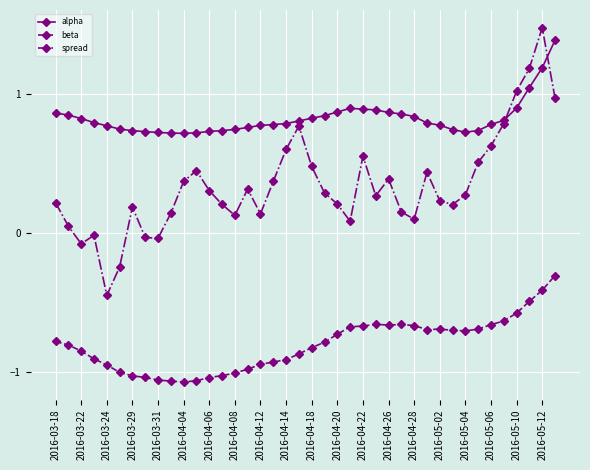

Rank the series by their average value, from lowest to highest.

beta, spread, alpha